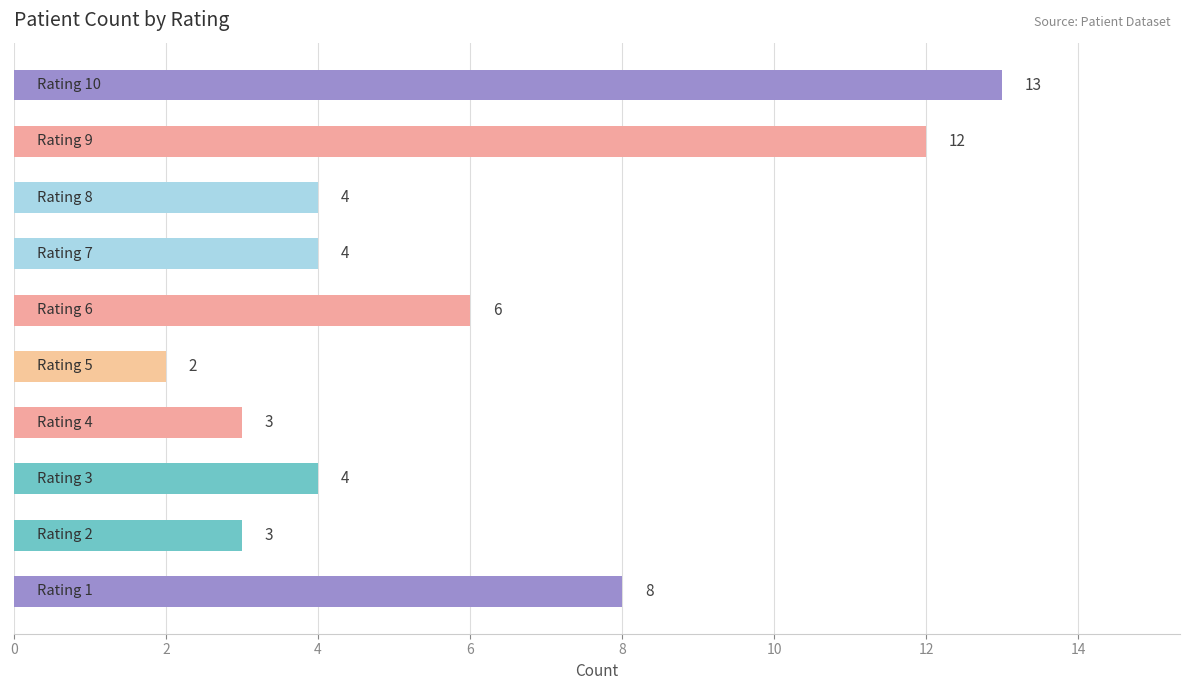

What is the difference between the maximum and minimum values?

11